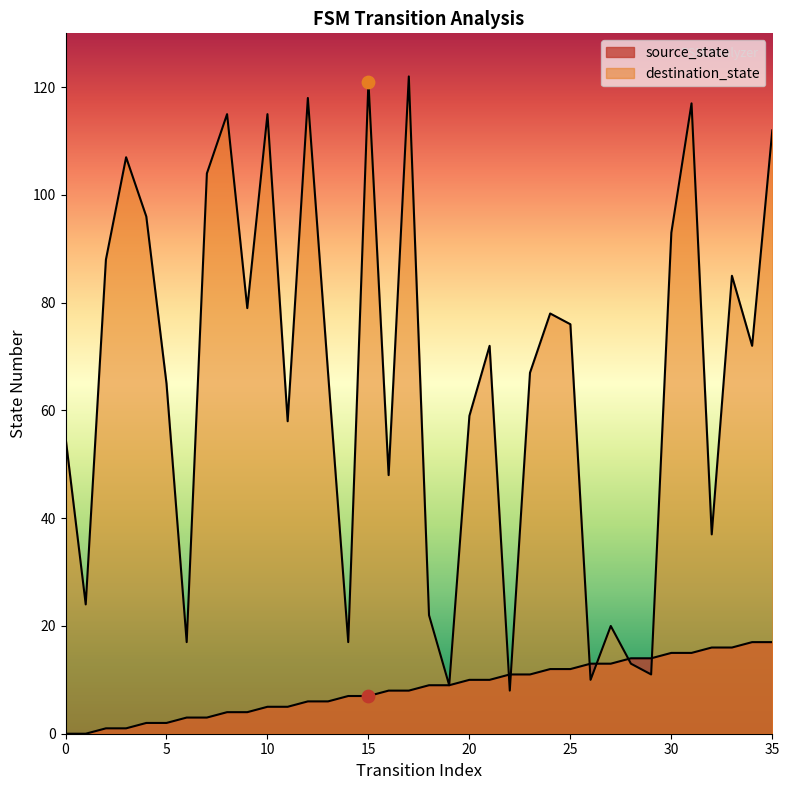

At which category is the sum across all series the highest?

31